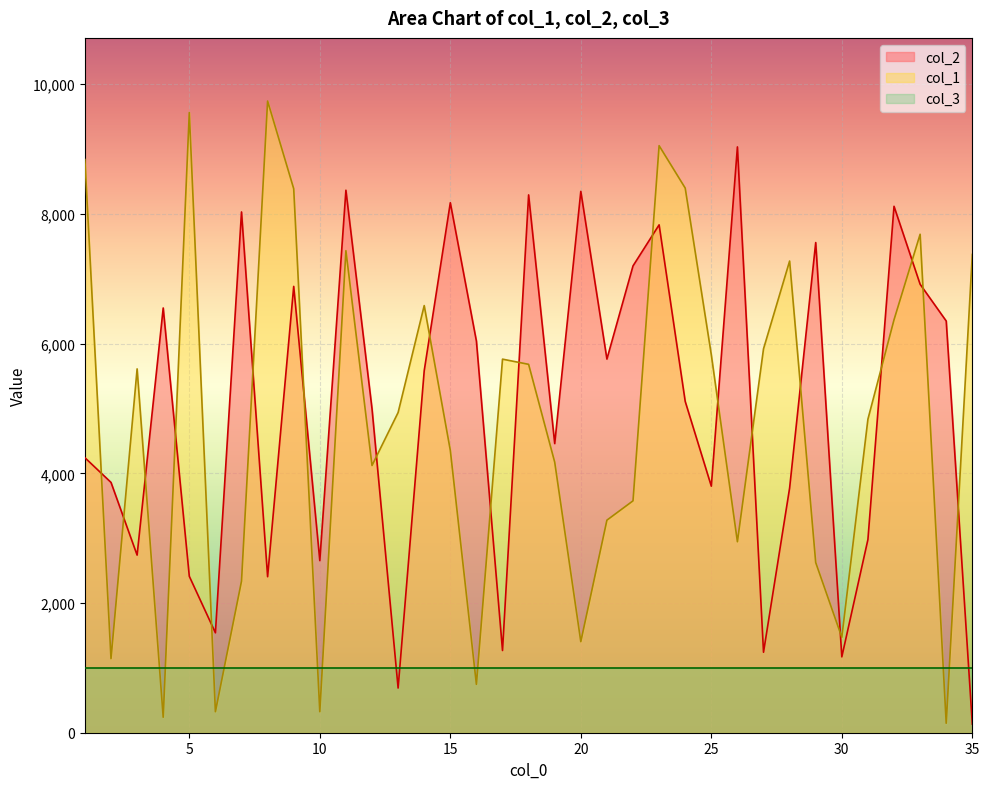

Where does the col_1 series first go above 4938?

1